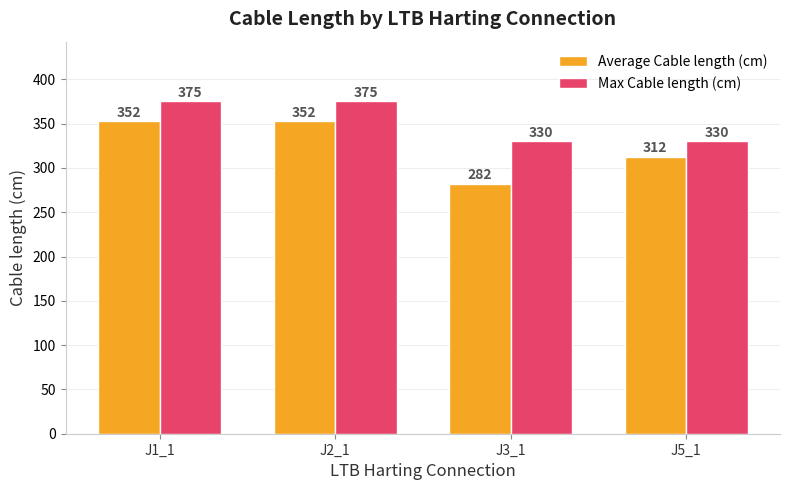

How many bars are there in each group?

2